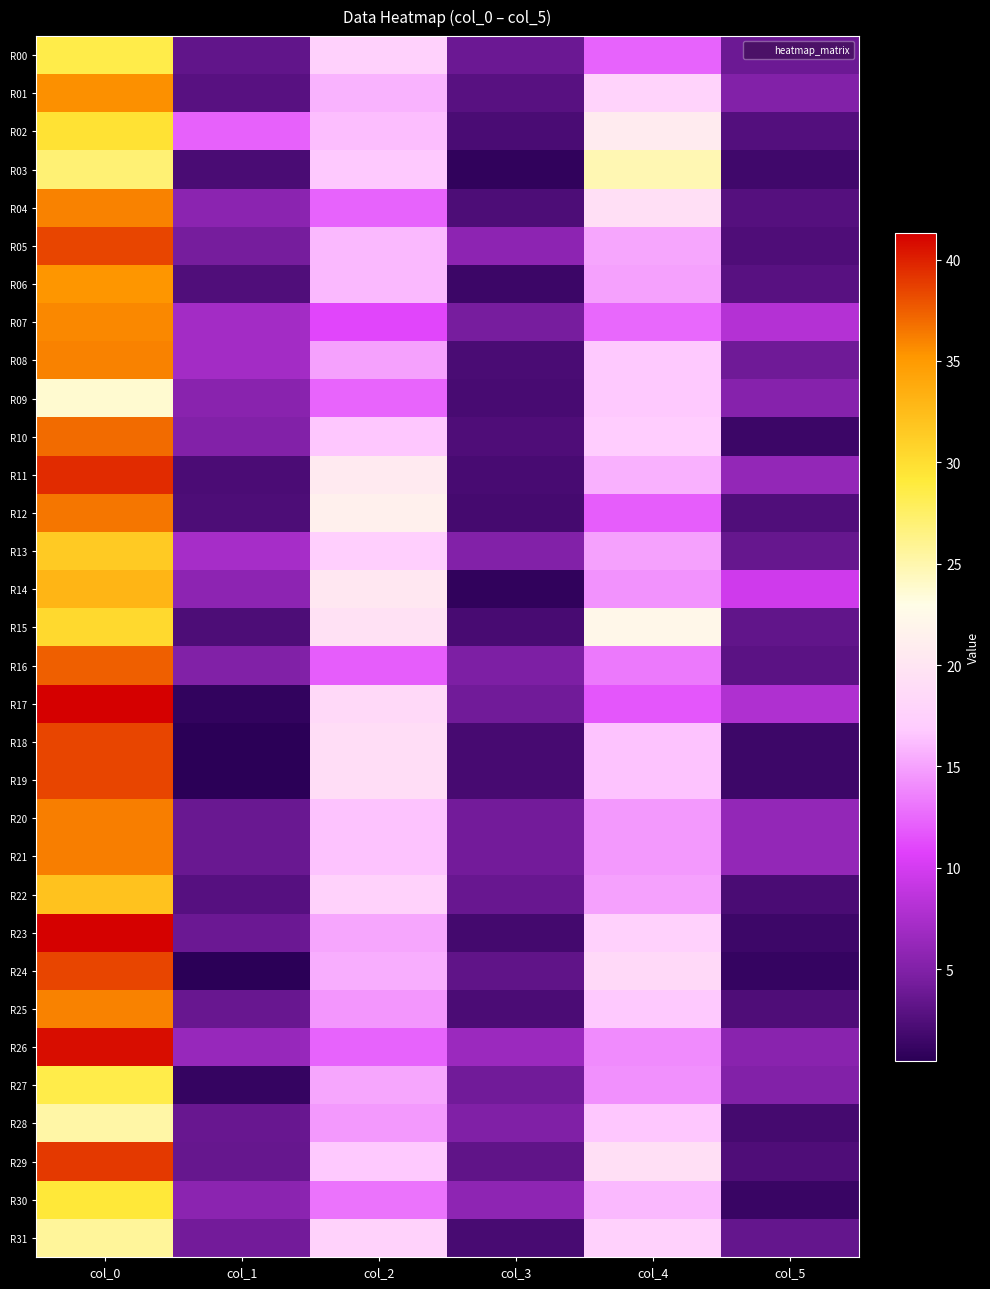

Reading right to left, what are all the values shown in this chart?

R00: col_5=3.9	col_4=12.2	col_3=3.8	col_2=17.5	col_1=3.4	col_0=28.5
R01: col_5=5.1	col_4=17.8	col_3=2.9	col_2=15.8	col_1=2.9	col_0=35.5
R02: col_5=2.6	col_4=20.8	col_3=2.2	col_2=16.2	col_1=12.2	col_0=29.8
R03: col_5=1.6	col_4=24.8	col_3=0.8	col_2=16.8	col_1=2.1	col_0=27.0
R04: col_5=2.7	col_4=19.2	col_3=2.3	col_2=12.2	col_1=5.6	col_0=36.0
R05: col_5=2.4	col_4=15.2	col_3=5.7	col_2=16.0	col_1=4.3	col_0=38.5
R06: col_5=2.8	col_4=15.0	col_3=1.4	col_2=16.0	col_1=2.5	col_0=35.2
R07: col_5=8.1	col_4=12.5	col_3=4.4	col_2=11.0	col_1=7.0	col_0=35.8
R08: col_5=4.0	col_4=16.8	col_3=2.1	col_2=15.0	col_1=7.0	col_0=36.0
R09: col_5=5.3	col_4=16.8	col_3=2.0	col_2=12.3	col_1=5.5	col_0=23.8
R10: col_5=1.4	col_4=17.0	col_3=2.4	col_2=16.7	col_1=5.0	col_0=37.0
R11: col_5=6.1	col_4=15.7	col_3=2.0	col_2=20.7	col_1=2.2	col_0=39.5
R12: col_5=2.5	col_4=12.0	col_3=1.9	col_2=21.3	col_1=2.3	col_0=36.5
R13: col_5=3.5	col_4=15.0	col_3=5.1	col_2=17.2	col_1=7.2	col_0=31.5
R14: col_5=9.7	col_4=14.3	col_3=0.8	col_2=20.2	col_1=5.7	col_0=33.0
R15: col_5=3.3	col_4=22.2	col_3=2.1	col_2=19.5	col_1=2.3	col_0=30.4
R16: col_5=3.0	col_4=13.2	col_3=4.7	col_2=12.0	col_1=5.0	col_0=37.5
R17: col_5=7.8	col_4=11.7	col_3=4.1	col_2=18.5	col_1=0.9	col_0=41.3
R18: col_5=1.5	col_4=16.5	col_3=2.0	col_2=19.0	col_1=0.5	col_0=38.5
R19: col_5=1.5	col_4=16.5	col_3=2.0	col_2=19.0	col_1=0.5	col_0=38.5
R20: col_5=6.1	col_4=14.7	col_3=4.2	col_2=16.5	col_1=3.7	col_0=36.1
R21: col_5=6.1	col_4=14.7	col_3=4.2	col_2=16.5	col_1=3.7	col_0=36.1
R22: col_5=2.2	col_4=15.0	col_3=3.7	col_2=17.7	col_1=2.7	col_0=32.0
R23: col_5=1.5	col_4=17.5	col_3=1.8	col_2=15.2	col_1=3.8	col_0=41.2
R24: col_5=1.1	col_4=18.5	col_3=3.3	col_2=15.5	col_1=0.5	col_0=38.5
R25: col_5=2.4	col_4=16.8	col_3=2.2	col_2=14.5	col_1=3.7	col_0=36.0
R26: col_5=5.5	col_4=14.0	col_3=6.6	col_2=12.2	col_1=6.4	col_0=40.8
R27: col_5=5.1	col_4=14.2	col_3=4.1	col_2=15.2	col_1=1.1	col_0=28.5
R28: col_5=1.9	col_4=16.7	col_3=4.9	col_2=14.7	col_1=3.6	col_0=25.2
R29: col_5=2.4	col_4=19.2	col_3=3.3	col_2=16.8	col_1=3.5	col_0=39.0
R30: col_5=1.2	col_4=16.0	col_3=5.8	col_2=13.0	col_1=5.7	col_0=29.2
R31: col_5=3.5	col_4=17.5	col_3=2.0	col_2=17.7	col_1=4.2	col_0=25.7